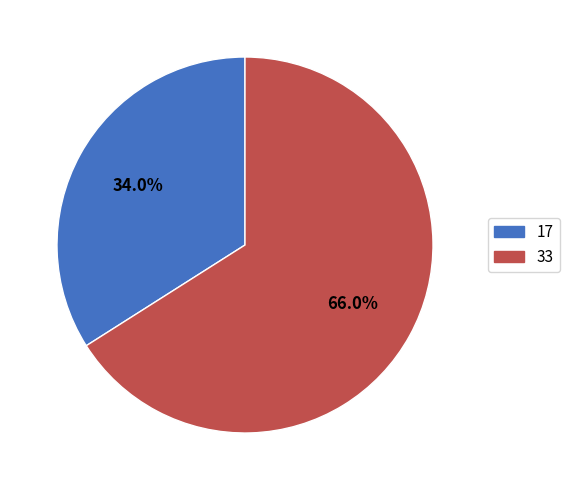

To the nearest percent, what is the difference between the 33 and 17 slice percentages?

32%